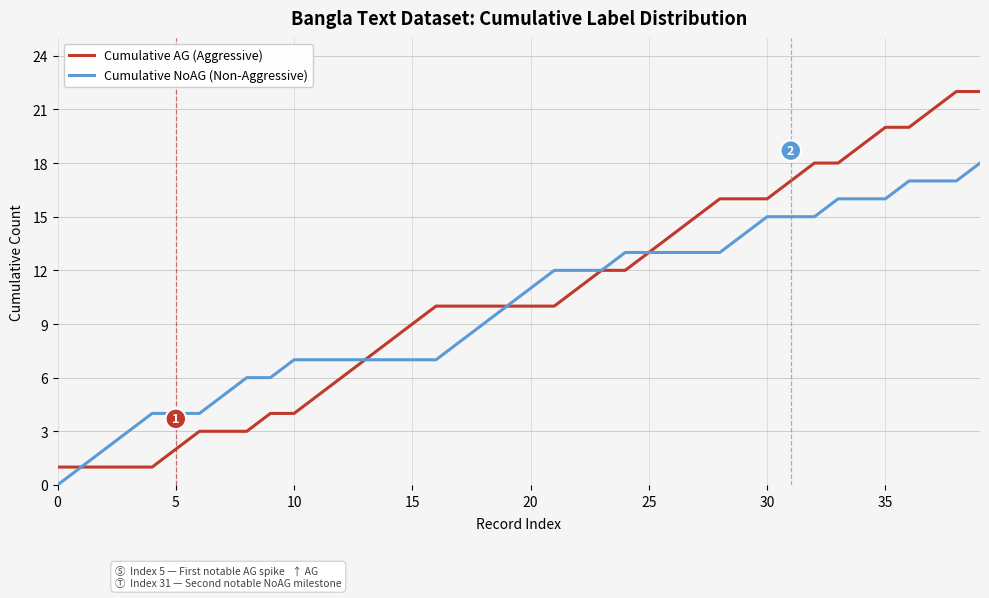

What is the maximum value shown in the chart?

22